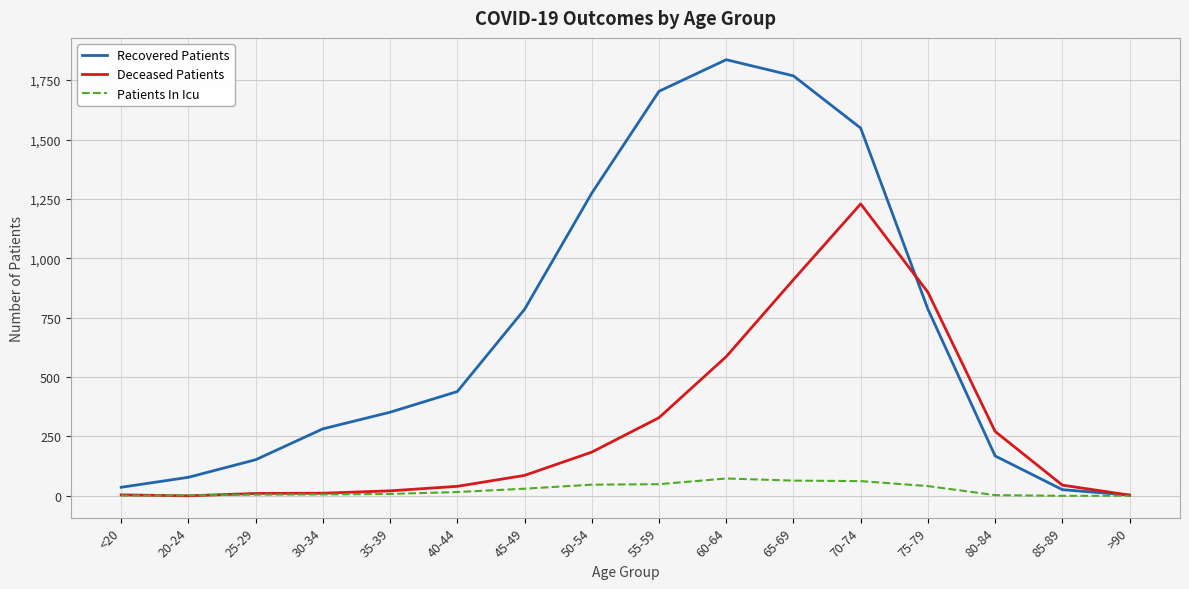

At how many categories does at least one series exceed 1033?

5